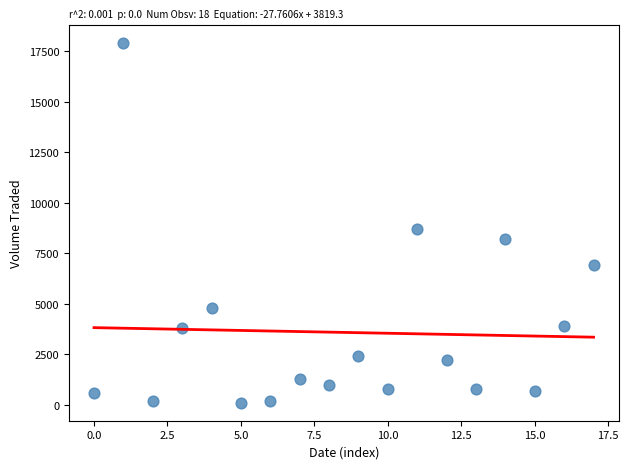

What is the range of Y values (max minus min)?

17800